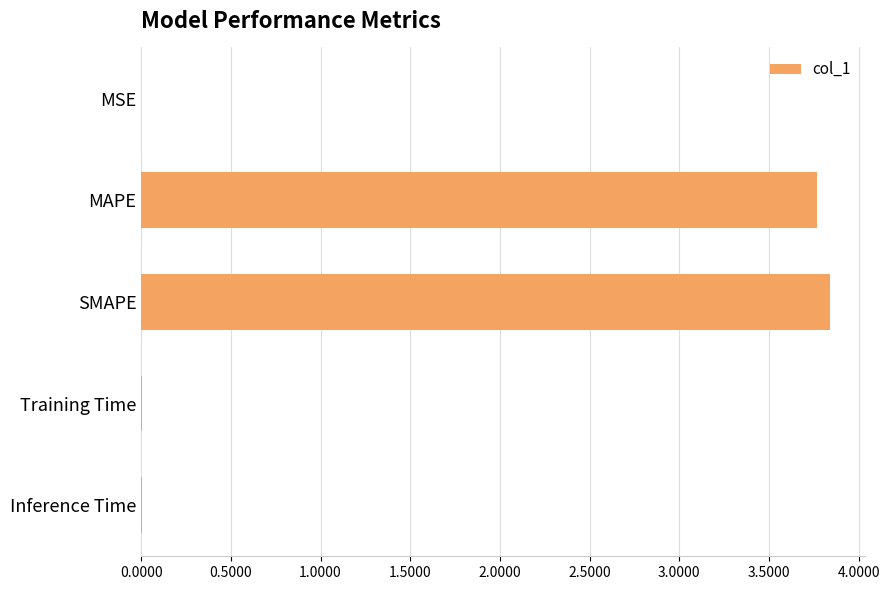

Are the bars horizontal?

Yes